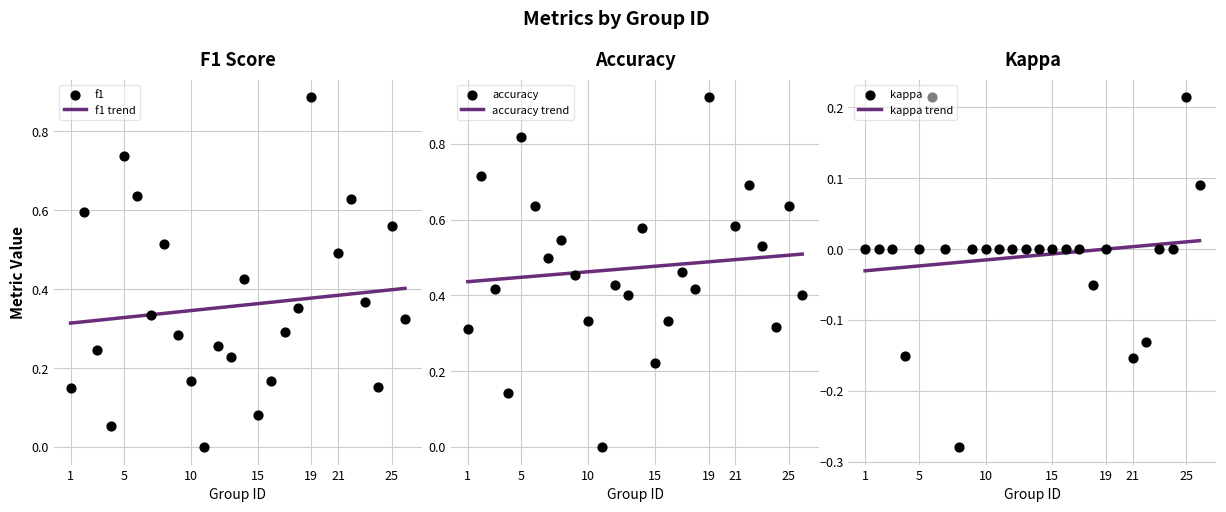

Which series has the largest total across all categories?

accuracy